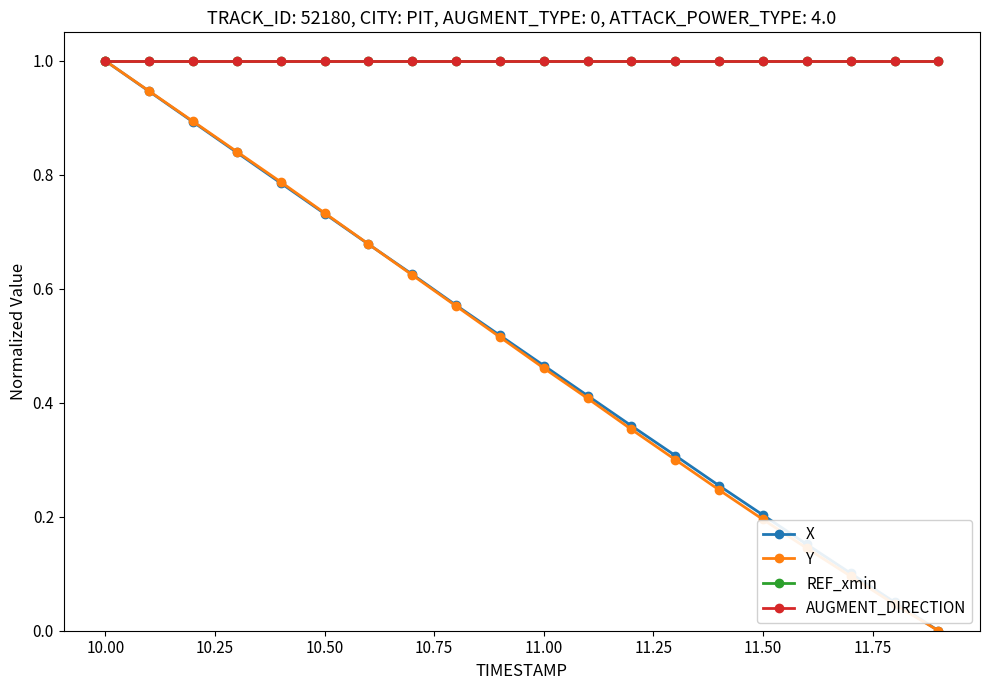

What is the sum of all X values?

9.9